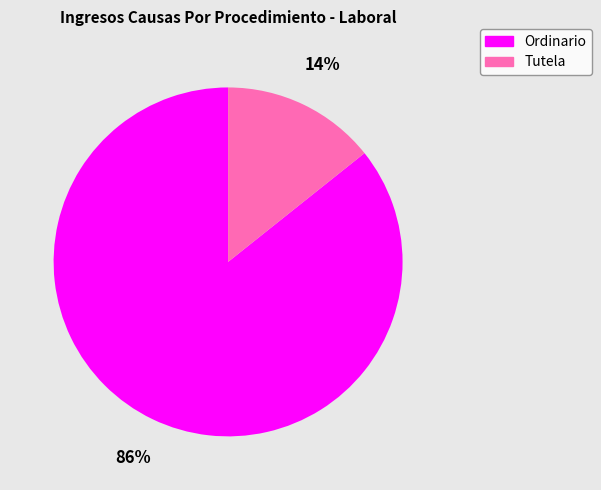

Rank the categories by value from highest to lowest.

Ordinario, Tutela